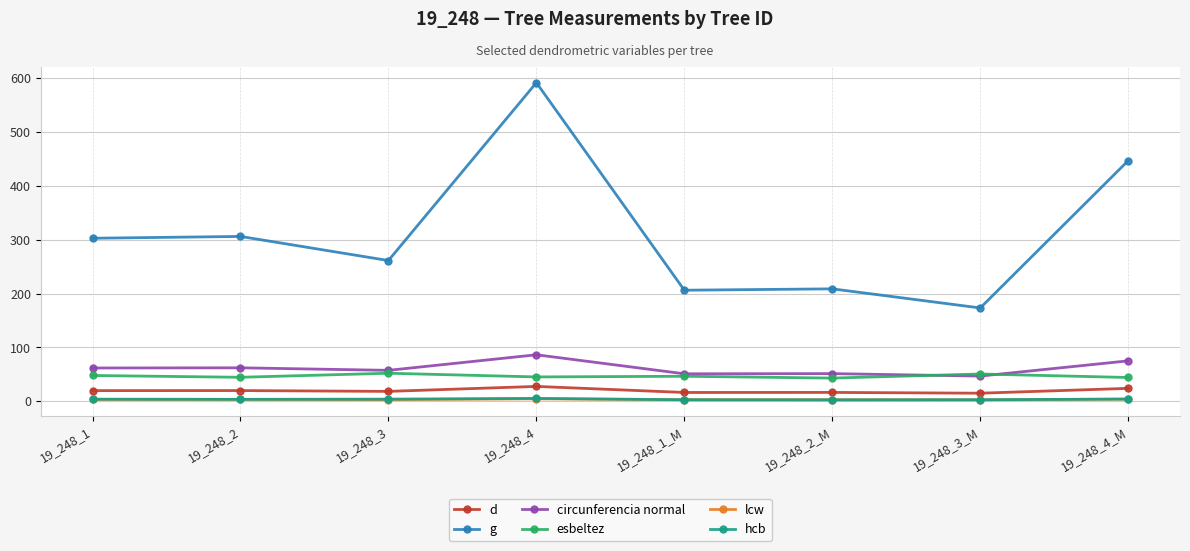

What is the label of the 4th point from the right?

19_248_1_M